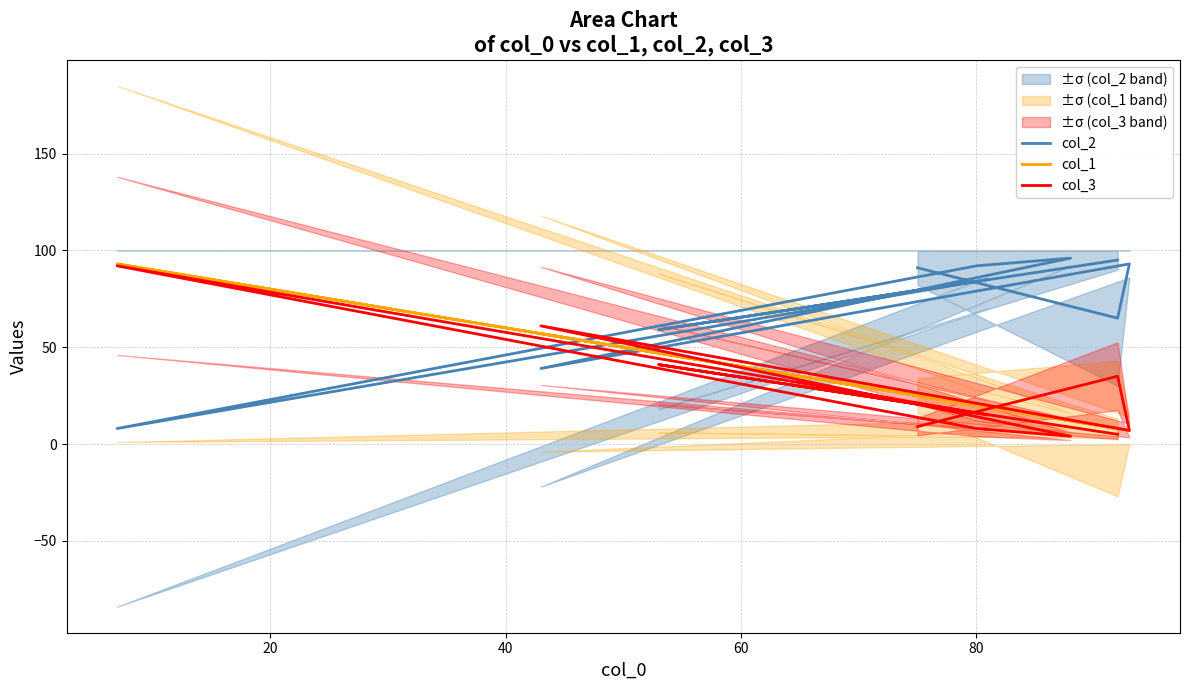

Count the number of categories in the chart.

10